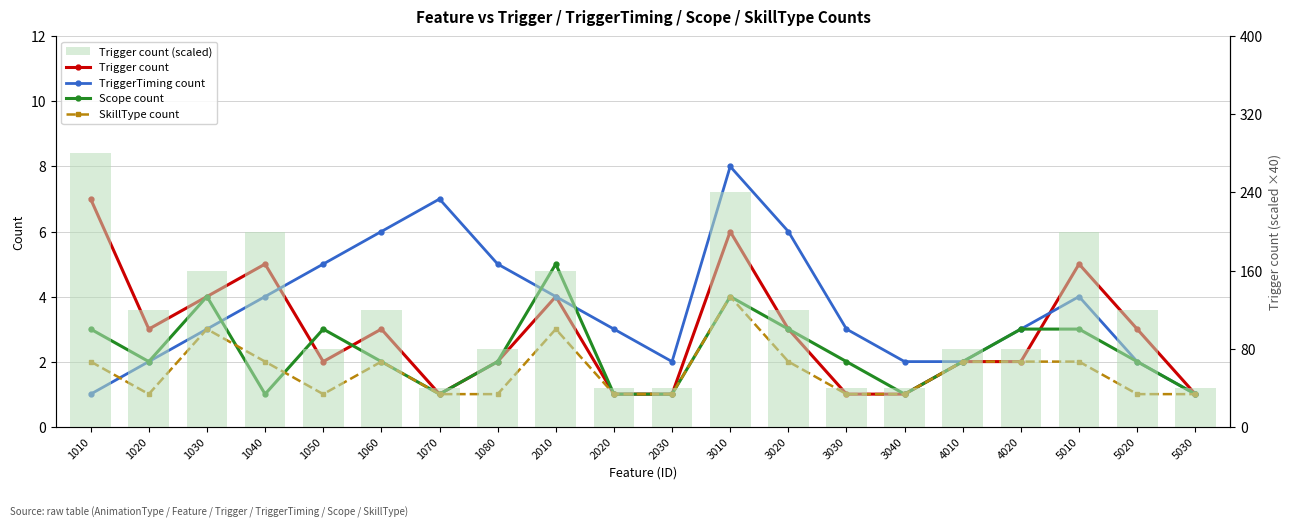

What is the maximum value for Trigger count?

7